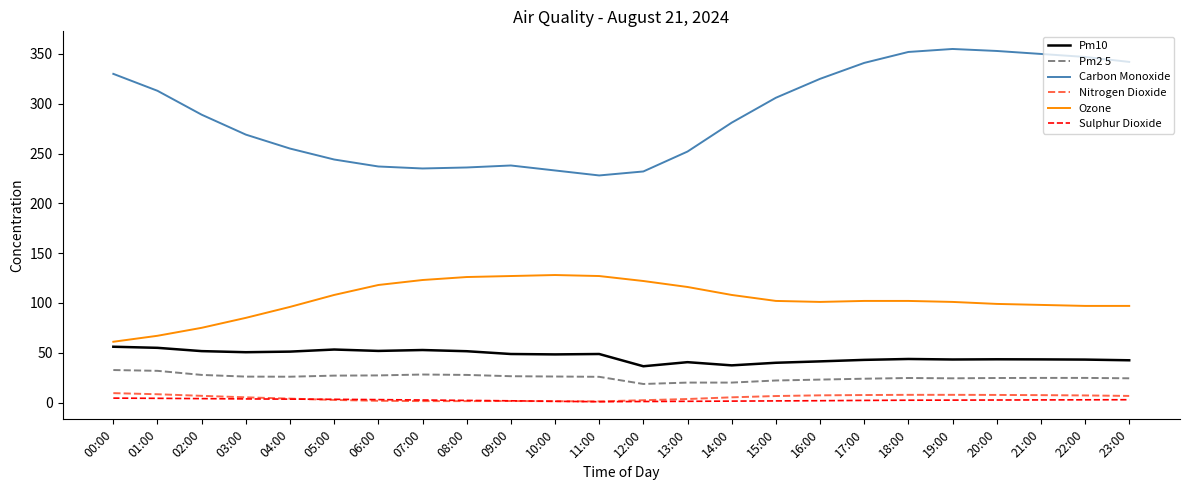

The value of Pm10 at 00:00 is 74.7. True or false?

False